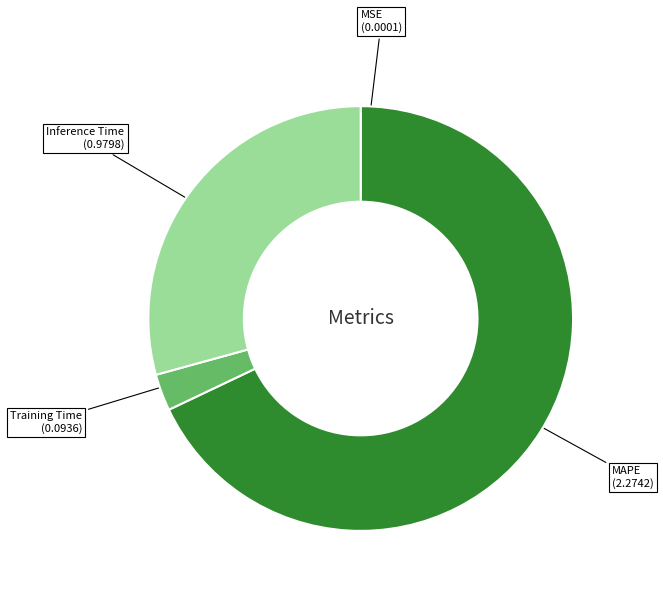

What is the largest slice in the pie chart?

MAPE